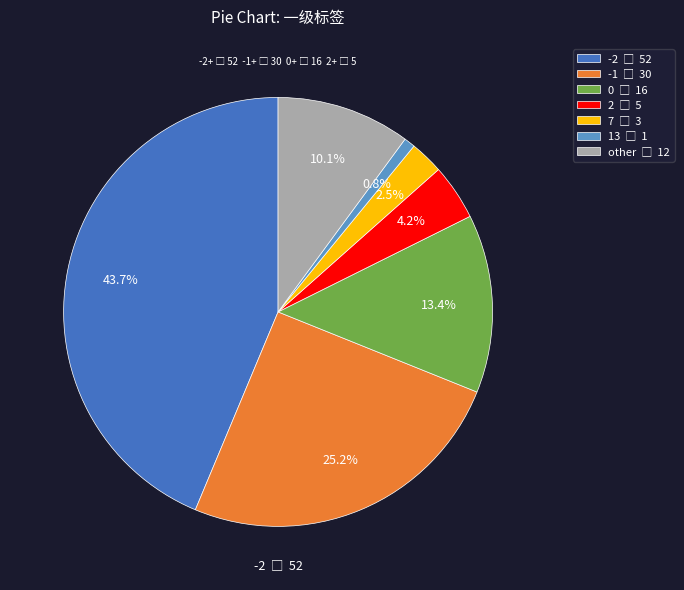

Is there any slice that represents more than half of the pie?

No